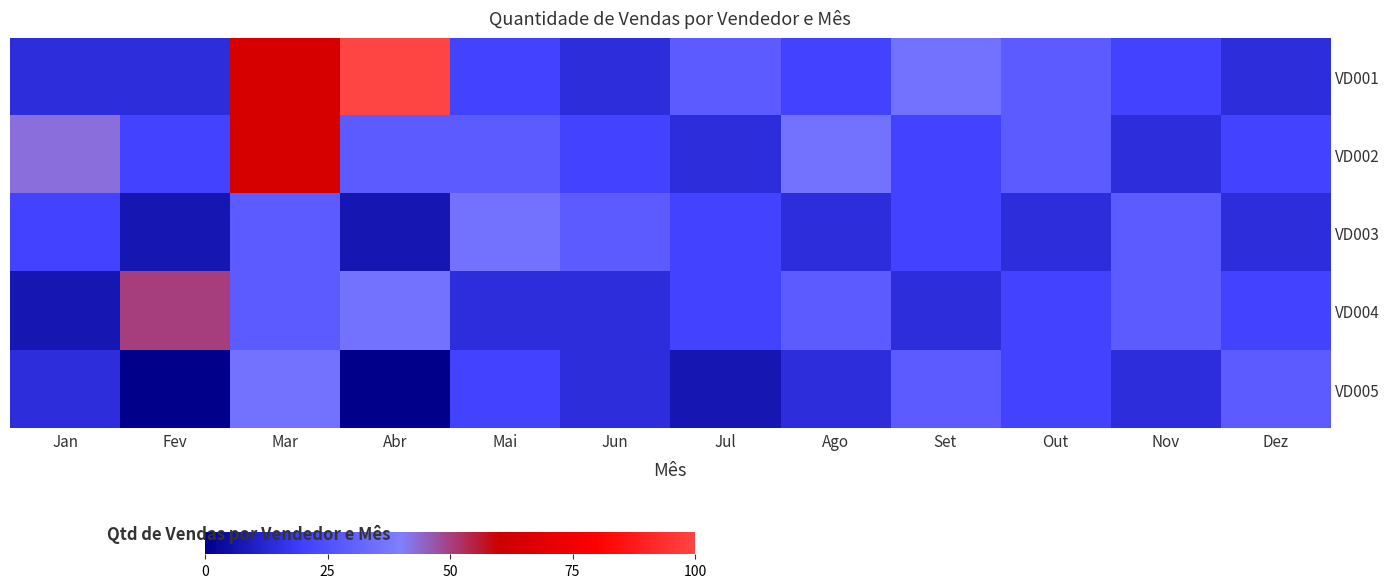

Rank the series by their maximum value, from lowest to highest.

VD003, VD005, VD004, VD002, VD001